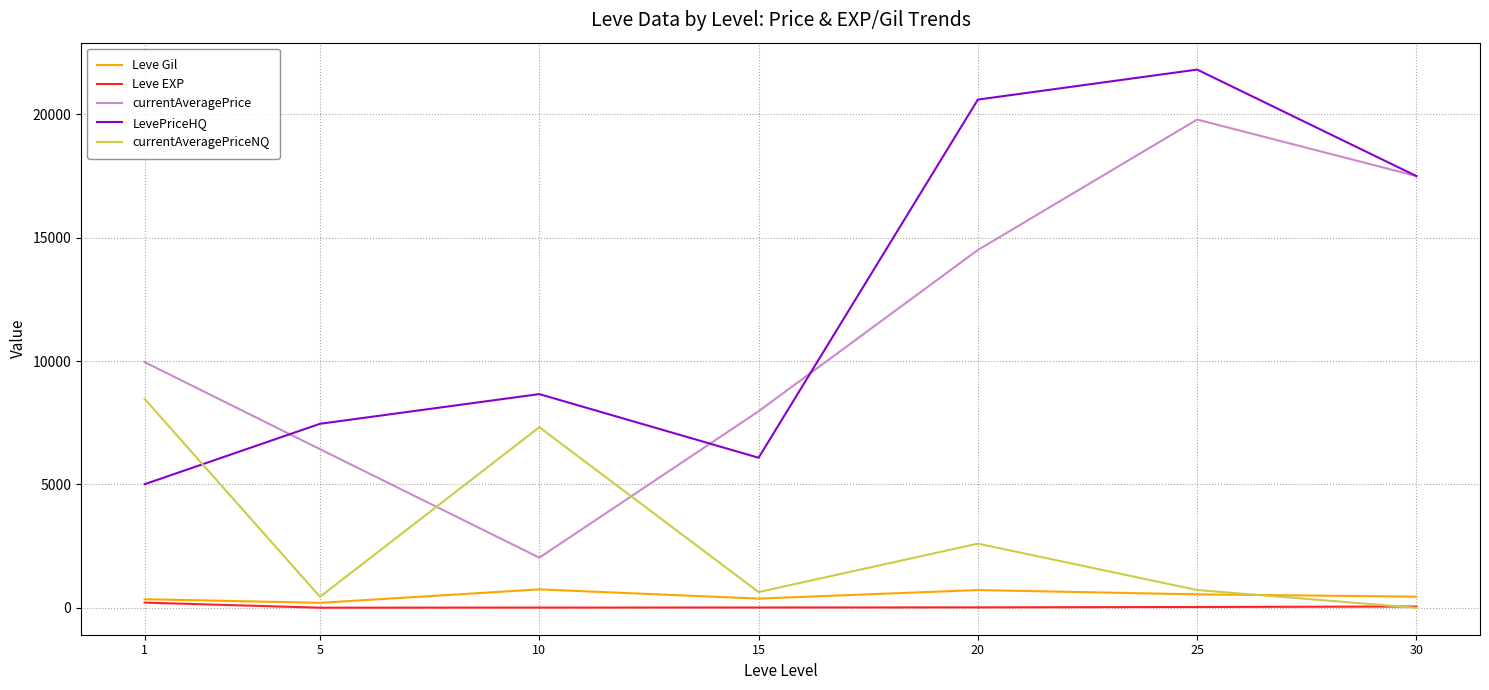

True or false: currentAveragePrice and Leve EXP intersect in this chart.

False